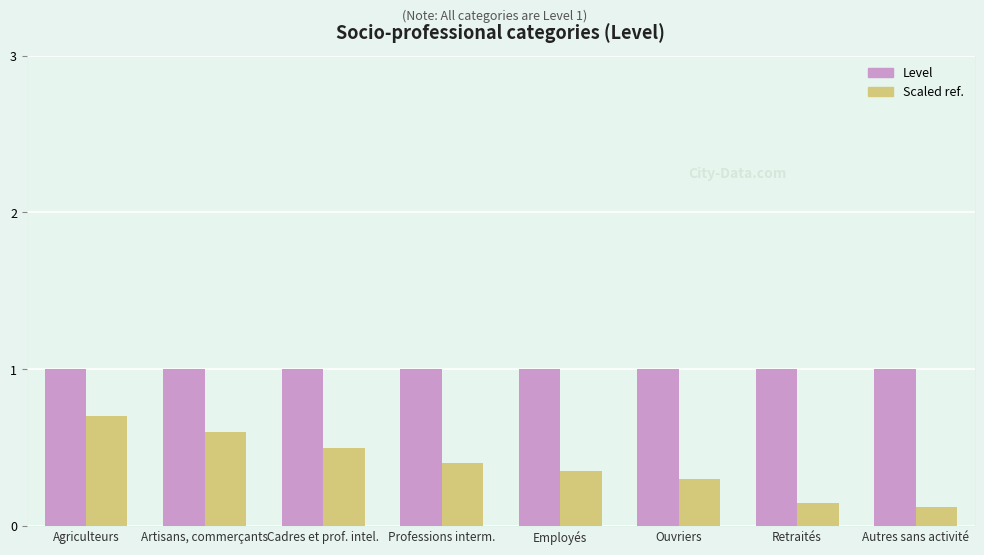

What are all the series names shown in the legend?

Level, Scaled ref.